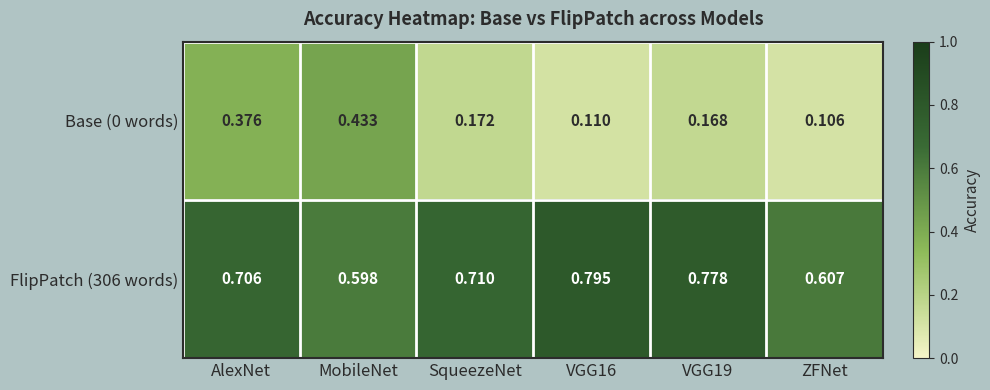

At which label is FlipPatch (306 words) closest to 0?

MobileNet